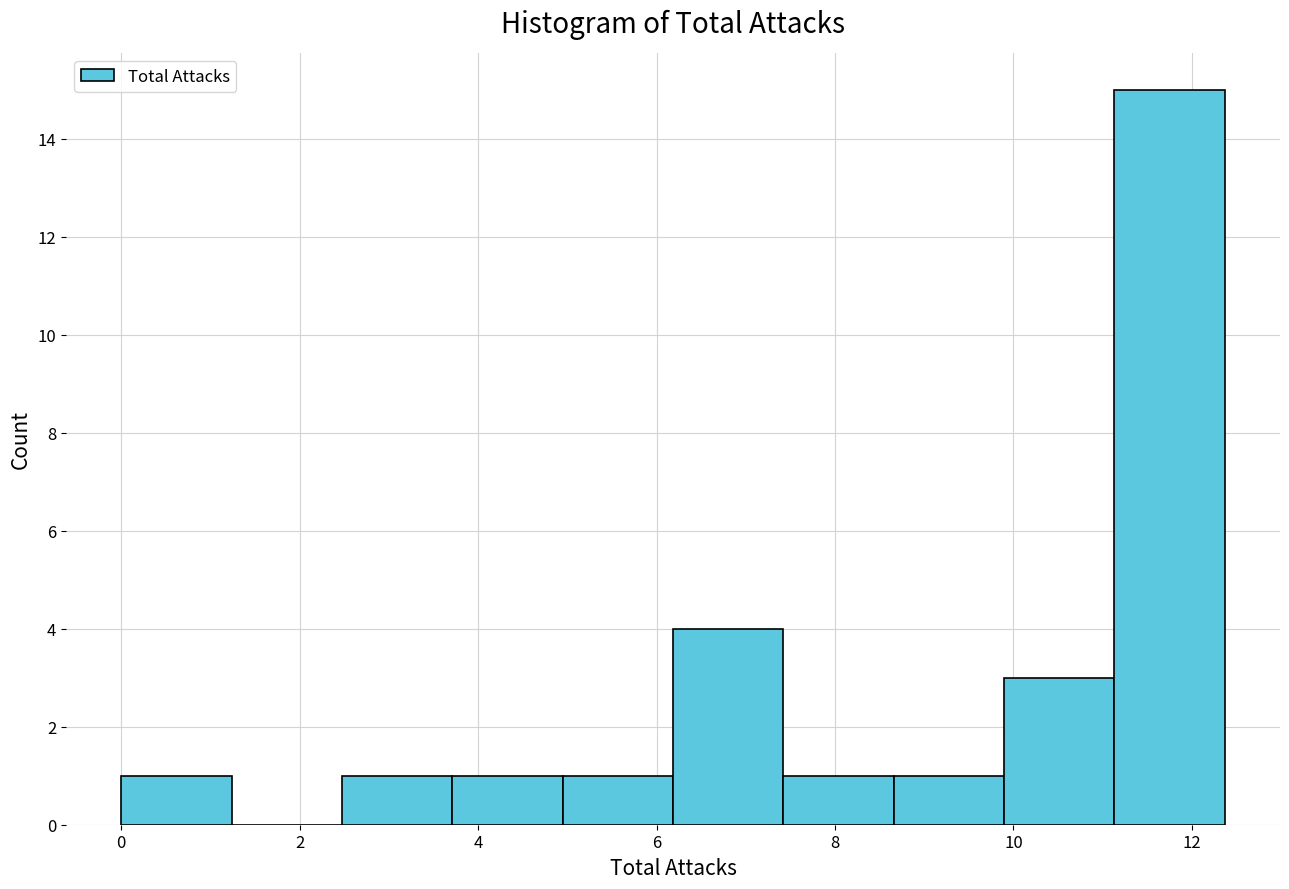

Which range on the x-axis has the tallest bar?

11.2 to 12.4